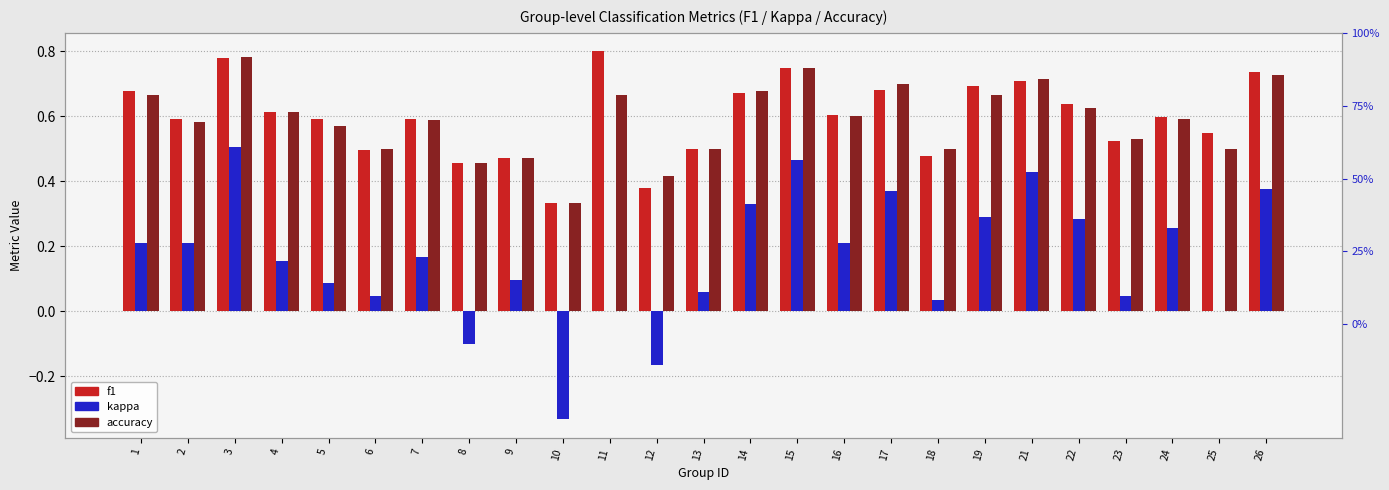

What is the average value of the kappa series?

0.2